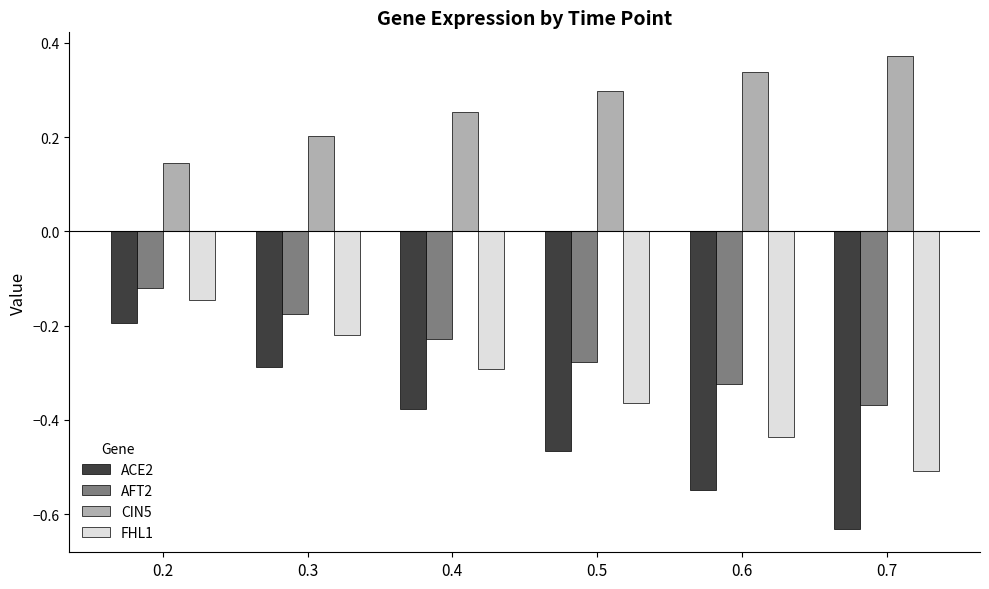

What is the difference between the second highest and minimum values in the CIN5 series?

0.2